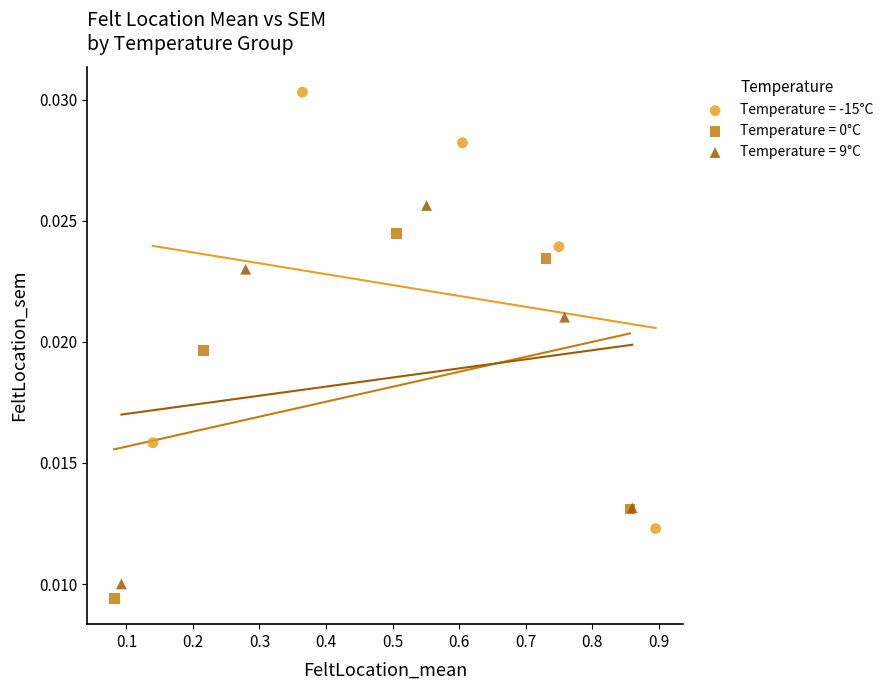

Which series reaches the maximum Y coordinate?

Temperature = -15°C